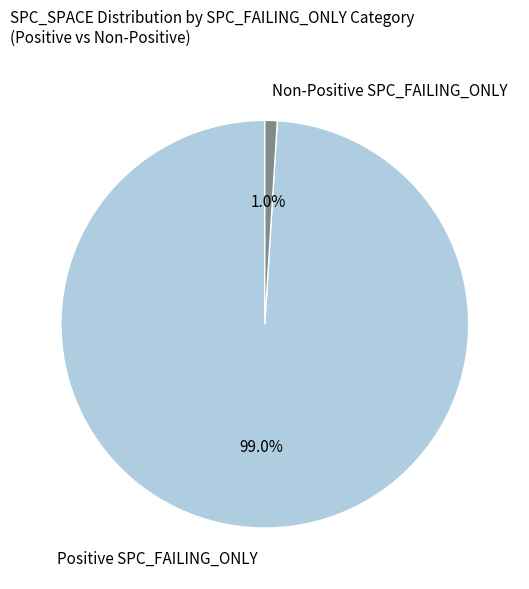

Combined, what portion of the pie is Non-Positive SPC_FAILING_ONLY and Positive SPC_FAILING_ONLY?

100.0%